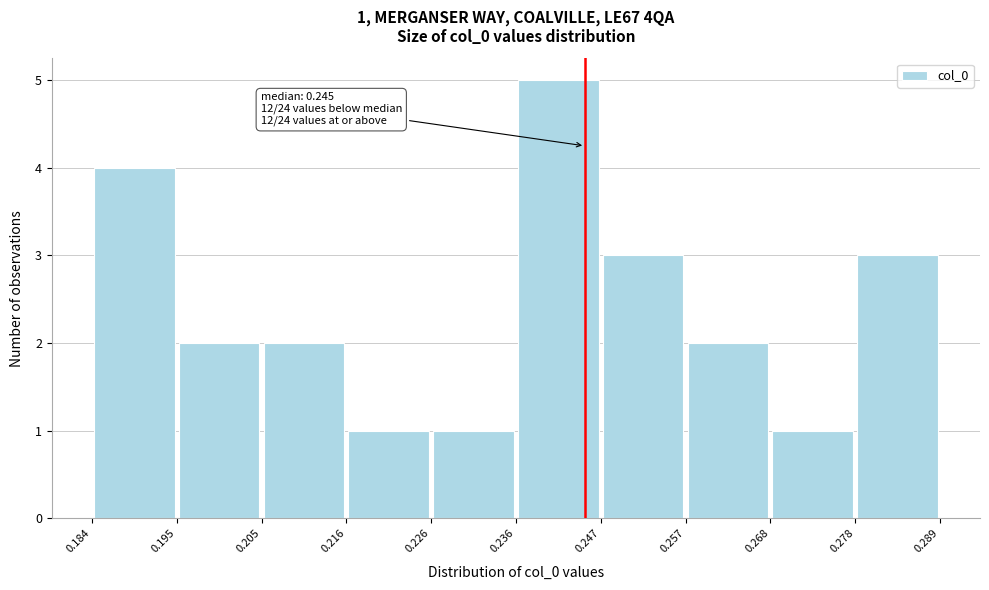

Over which range of the x-axis is the bar tallest?

0.236 to 0.247